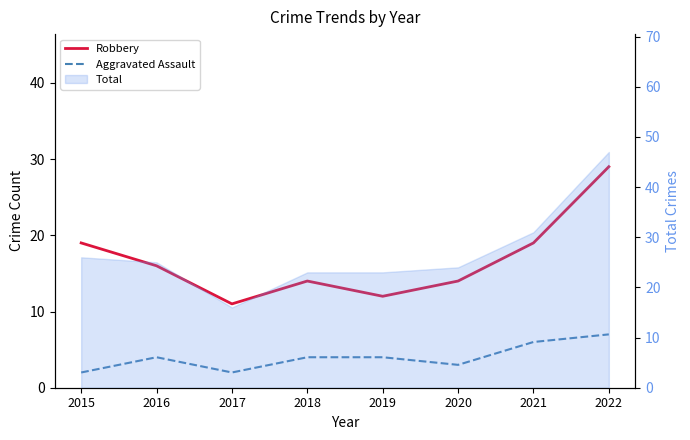

True or false: Aggravated Assault and Robbery intersect in this chart.

False